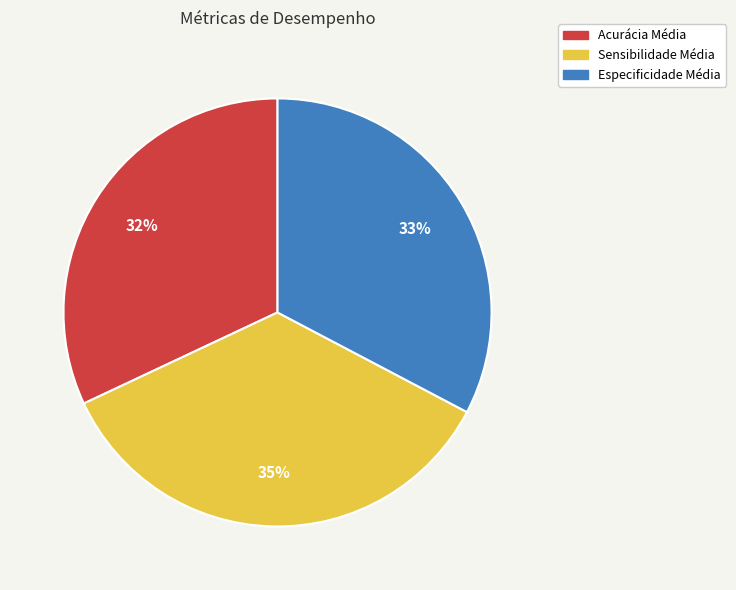

To the nearest percent, what is the difference between the Acurácia Média and Sensibilidade Média slice percentages?

3%